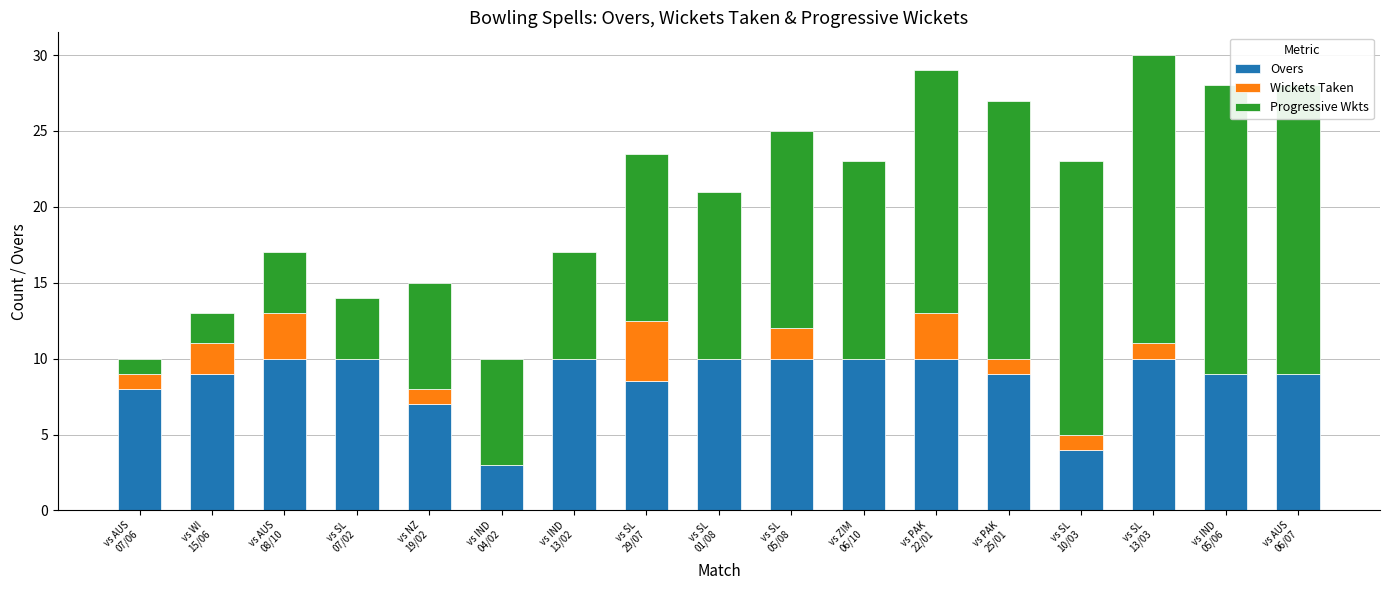

List the series in order of their peak value, lowest first.

Wickets Taken, Overs, Progressive Wkts